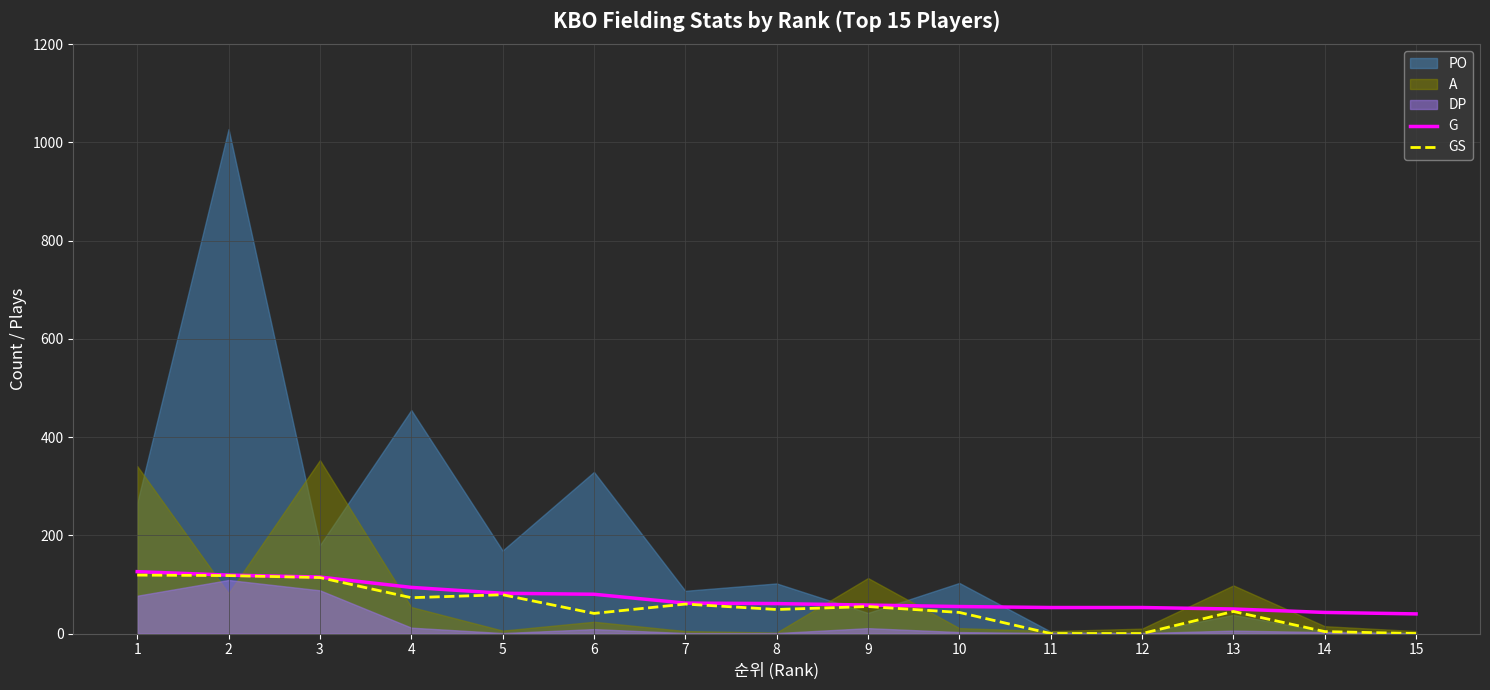

True or false: G and GS intersect in this chart.

False